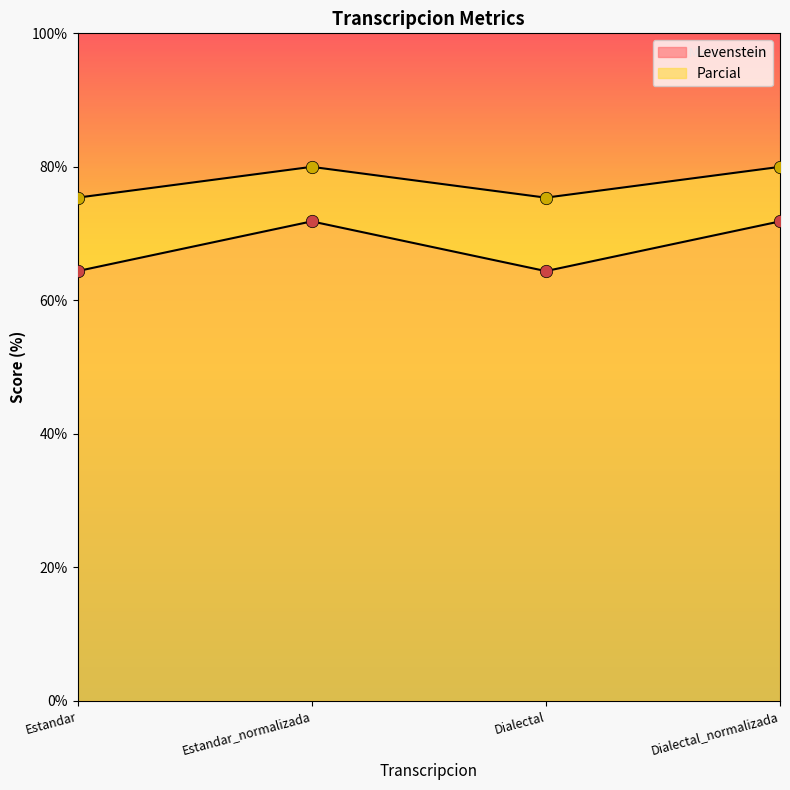

Which series contains the highest Y value?

Parcial